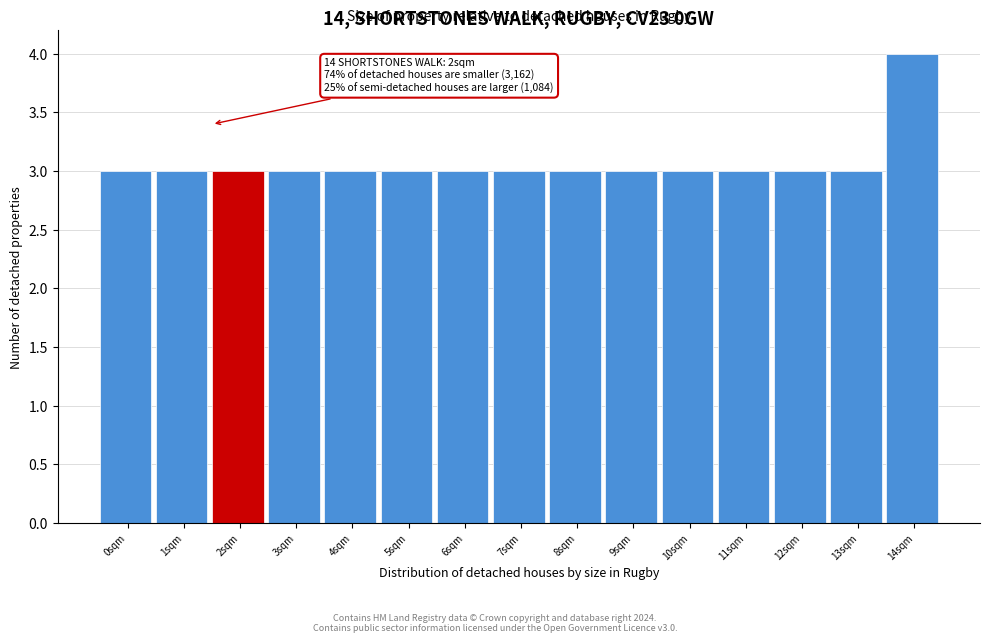

Reading right to left, list all the values displayed in this chart.

4	3	3	3	3	3	3	3	3	3	3	3	3	3	3